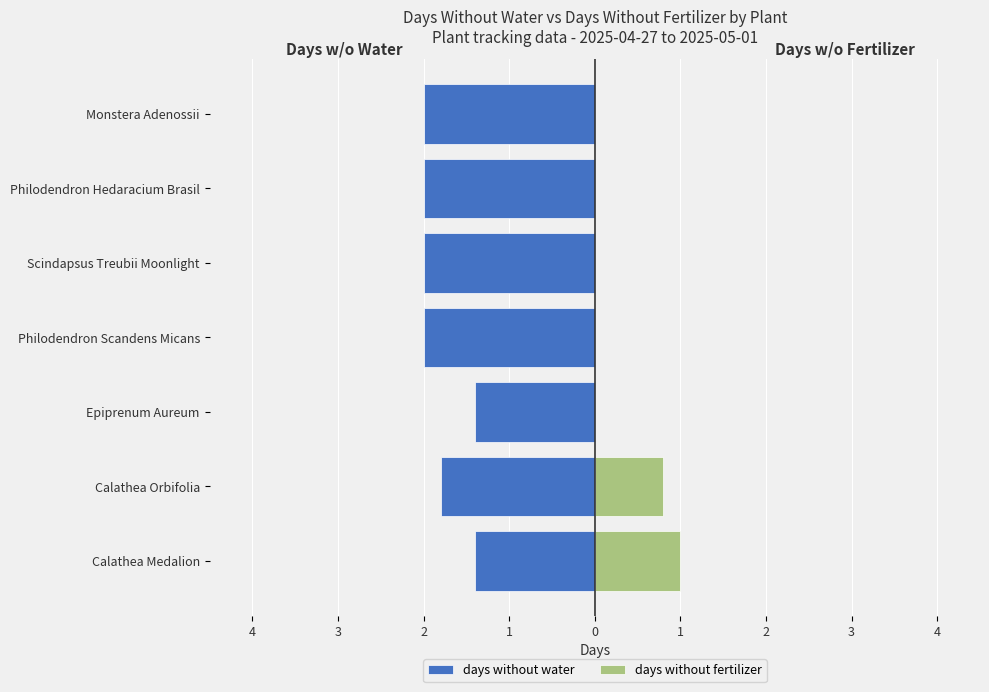

The value of days without fertilizer at Monstera Adenossii is 0.0. True or false?

True